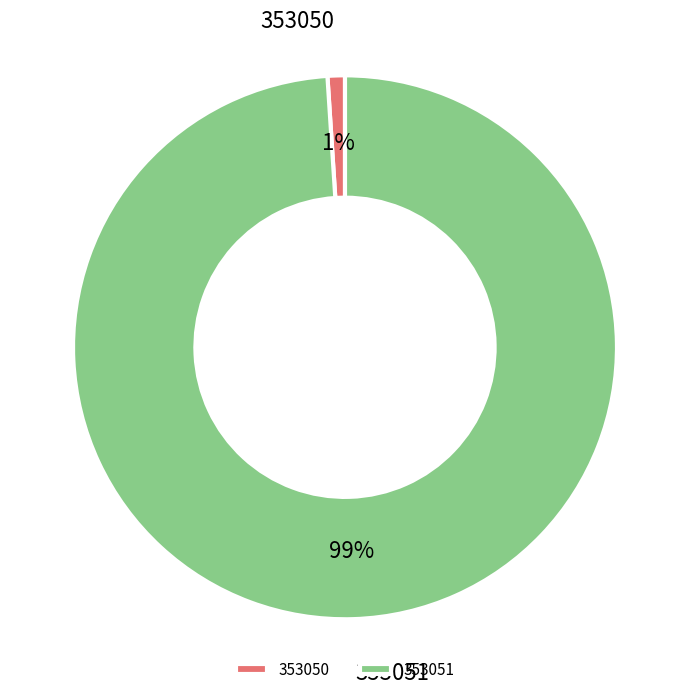

To the nearest percent, what percentage of the pie is 353050?

1%